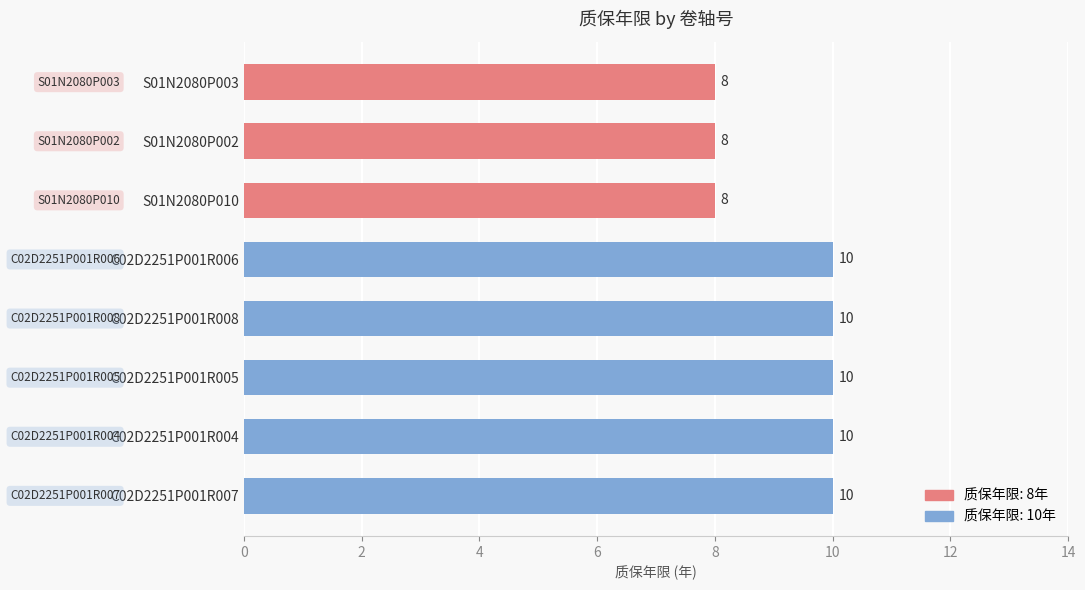

Count the number of categories in the chart.

8